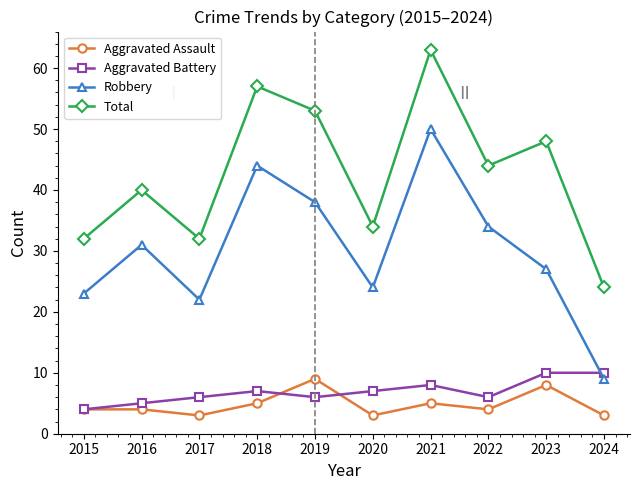

Rank the series at 2019 from highest to lowest value.

Total, Robbery, Aggravated Assault, Aggravated Battery